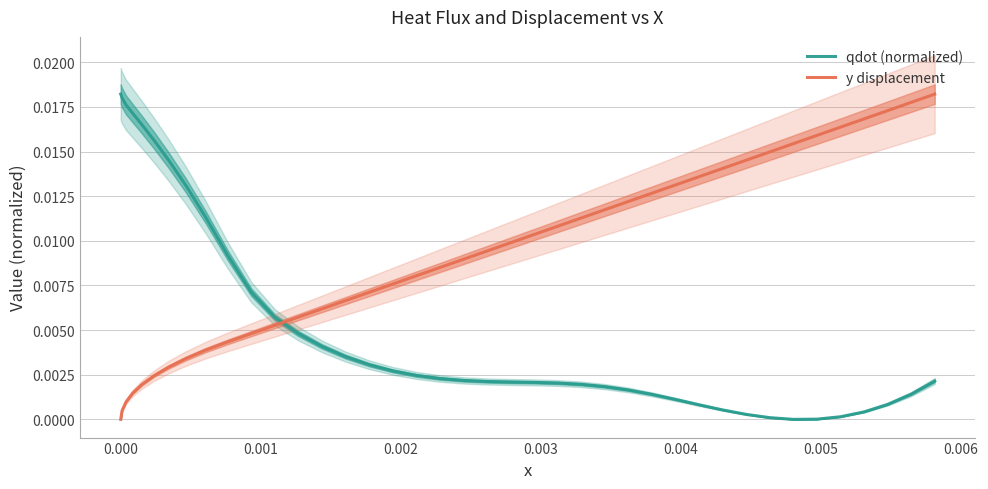

Is this an area chart (filled region under the line)?

No